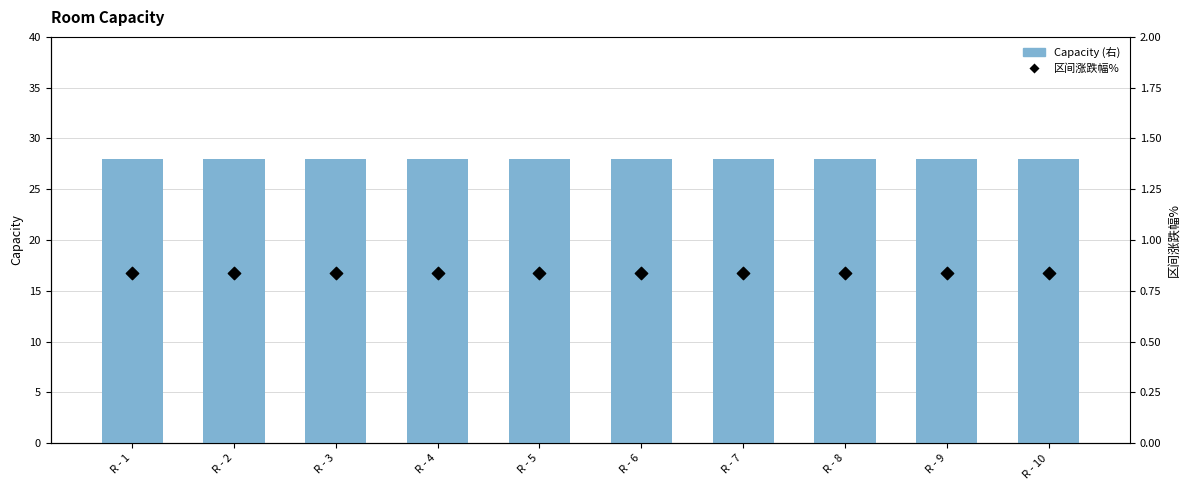

At which category is the sum across all series the highest?

R - 1